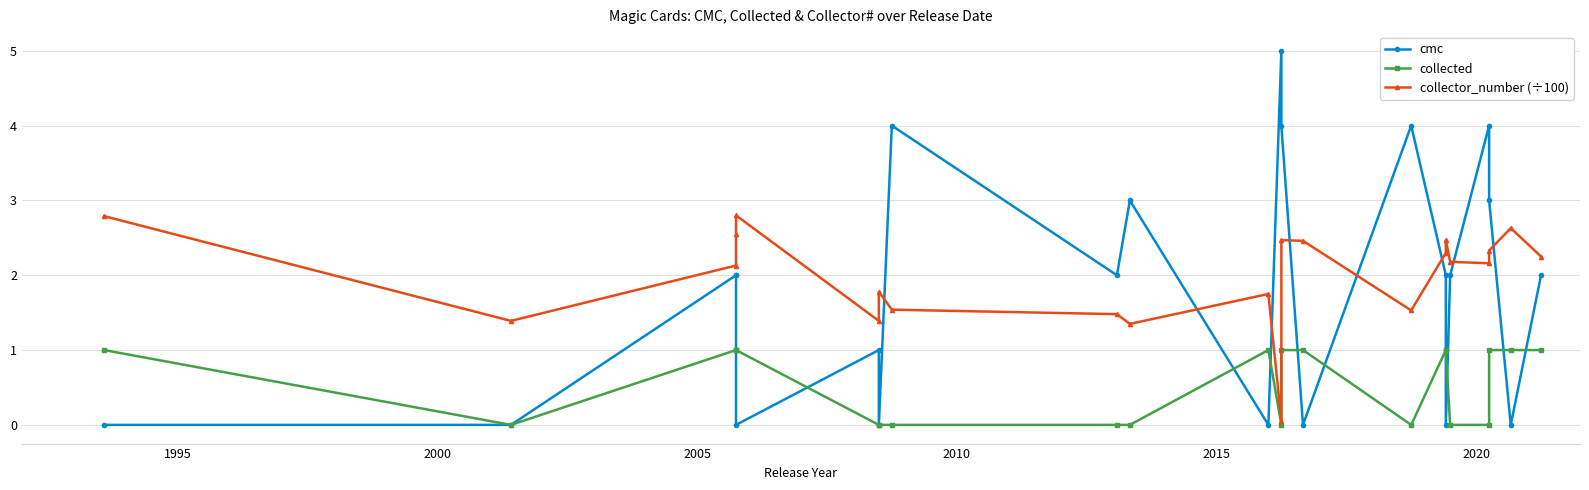

Reading left to right, list all the values displayed in this chart.

cmc: 0.0	0.0	2.0	2.0	0.0	1.0	0.0	4.0	2.0	3.0	0.0	5.0	4.0	0.0	4.0	2.0	0.0	2.0	4.0	3.0	0.0	2.0
collected: 1.0	0.0	1.0	1.0	1.0	0.0	0.0	0.0	0.0	0.0	1.0	0.0	1.0	1.0	0.0	1.0	1.0	0.0	0.0	1.0	1.0	1.0
collector_number (÷100): 2.8	1.4	2.1	2.5	2.8	1.4	1.8	1.5	1.5	1.4	1.8	0.1	2.5	2.5	1.5	2.3	2.5	2.2	2.2	2.3	2.6	2.2